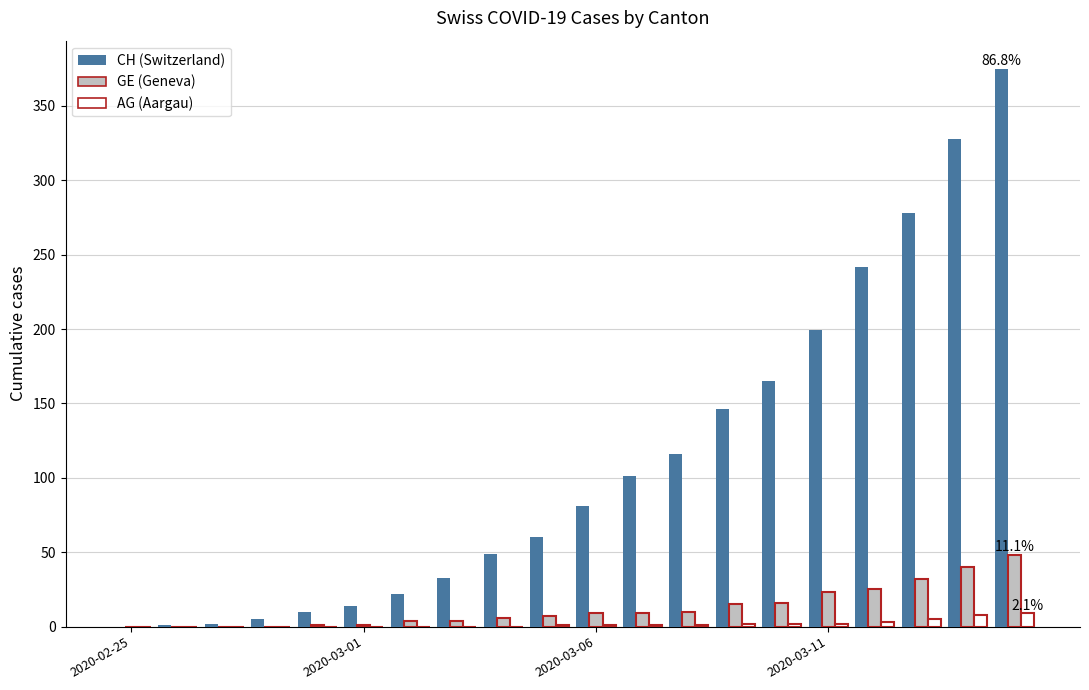

How many series are shown in this chart?

3